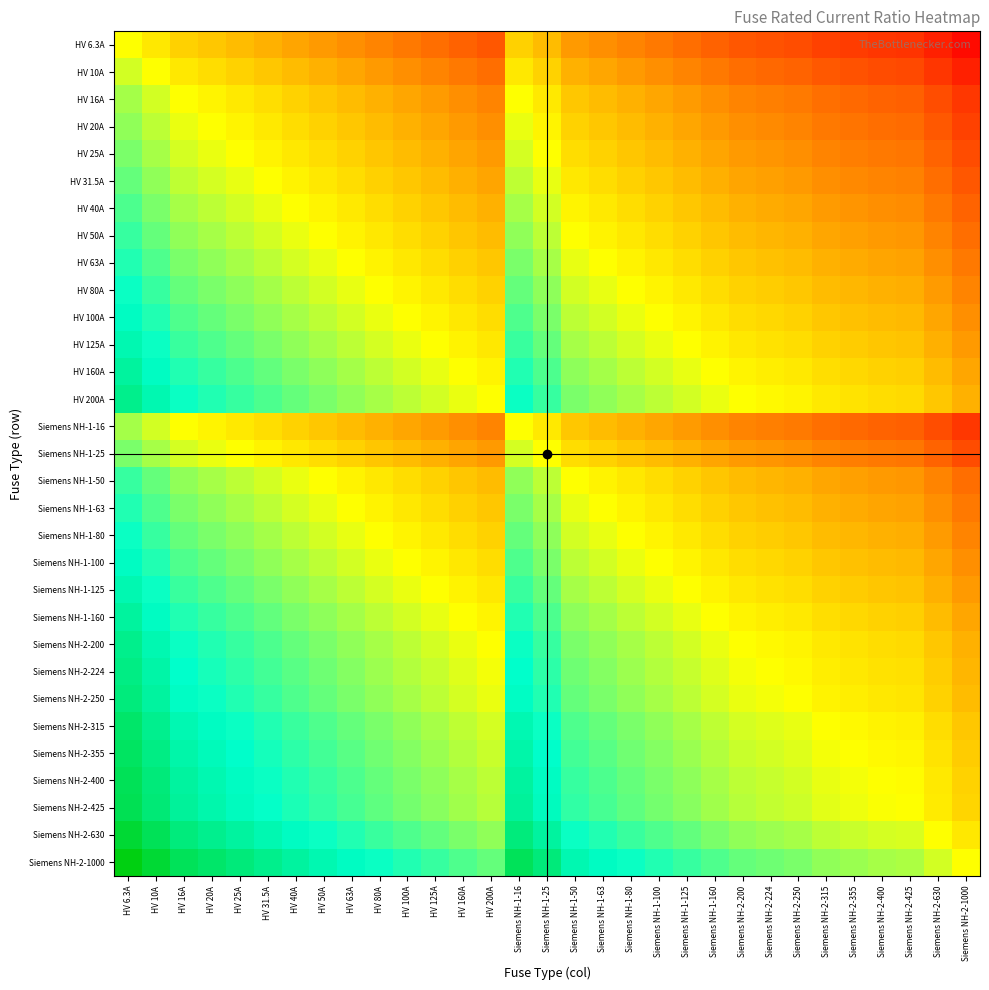

Which has a higher value, Siemens NH-2-200 or Siemens NH-1-100?

Siemens NH-1-100